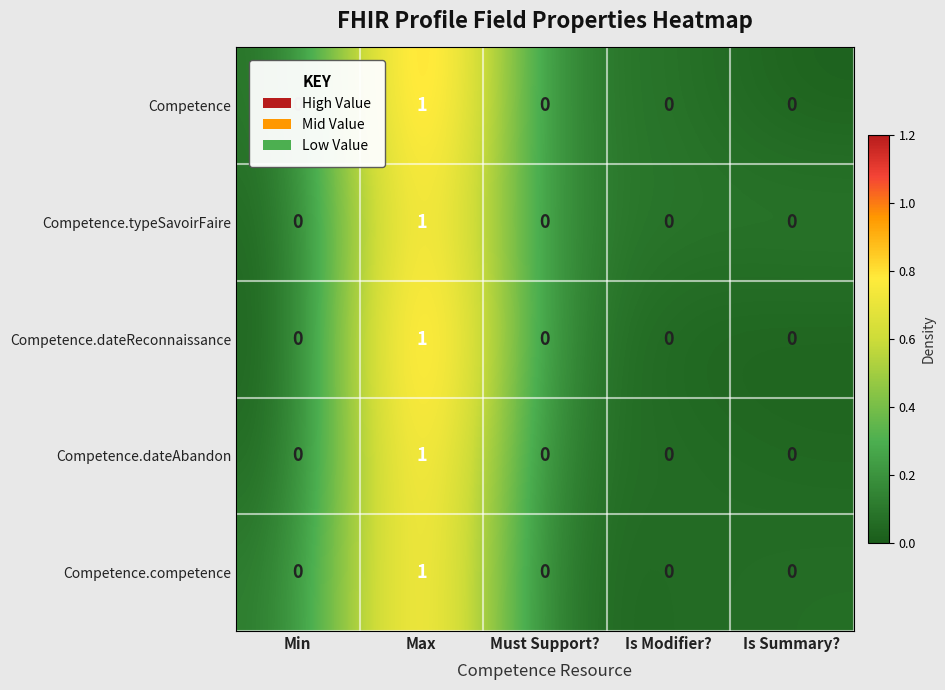

Is it true that Competence.dateReconnaissance equals 0 at Is Summary??

True